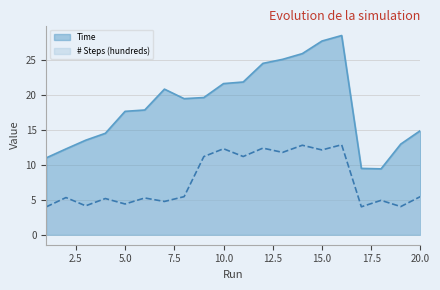

Where is the first local maximum for Time?

7